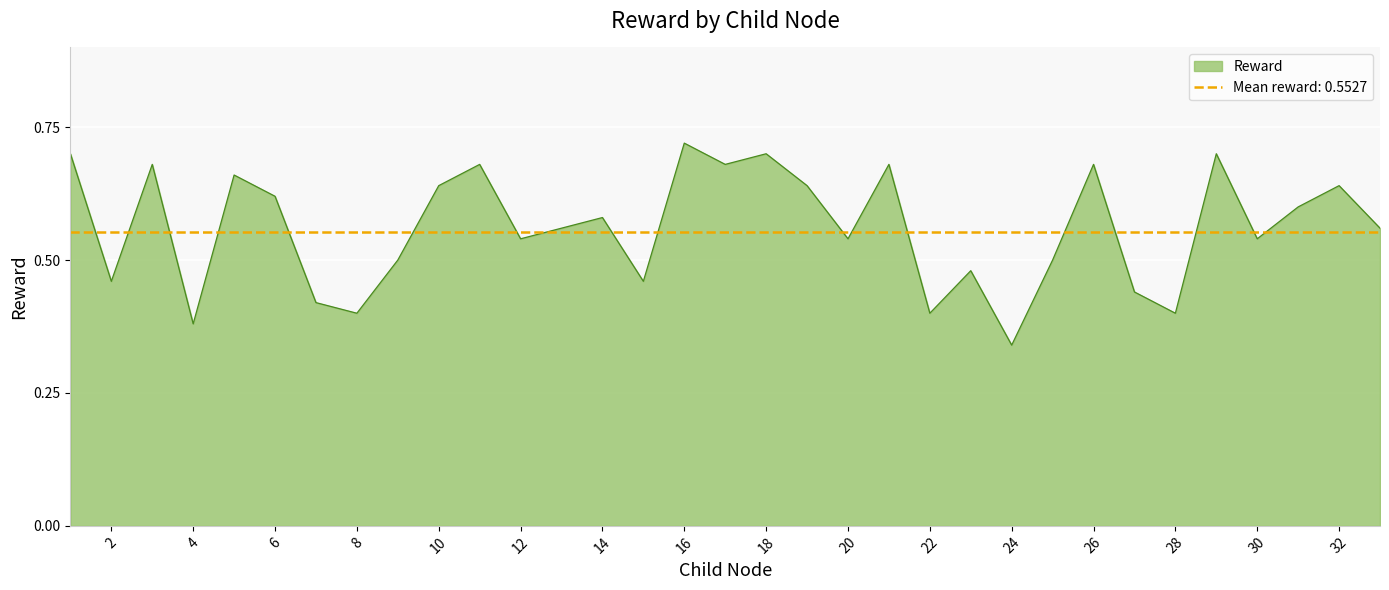

List the labels in order of value, smallest first.

24, 4, 8, 22, 28, 7, 27, 2, 15, 23, 9, 25, 12, 20, 30, 13, 33, 14, 31, 6, 10, 19, 32, 5, 3, 11, 17, 21, 26, 1, 18, 29, 16